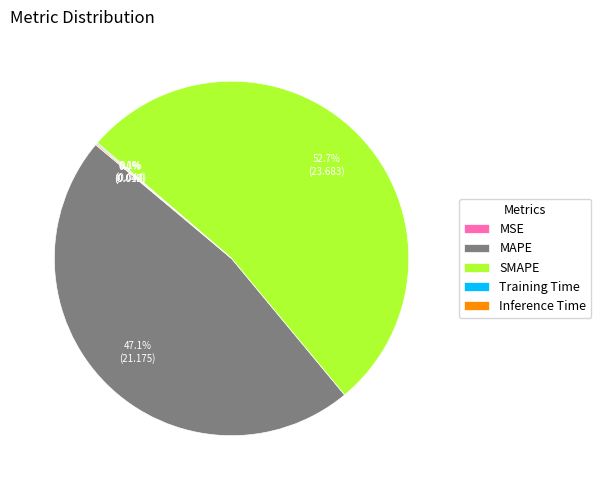

To the nearest percent, what is the difference between the largest and smallest slice percentages?

53%